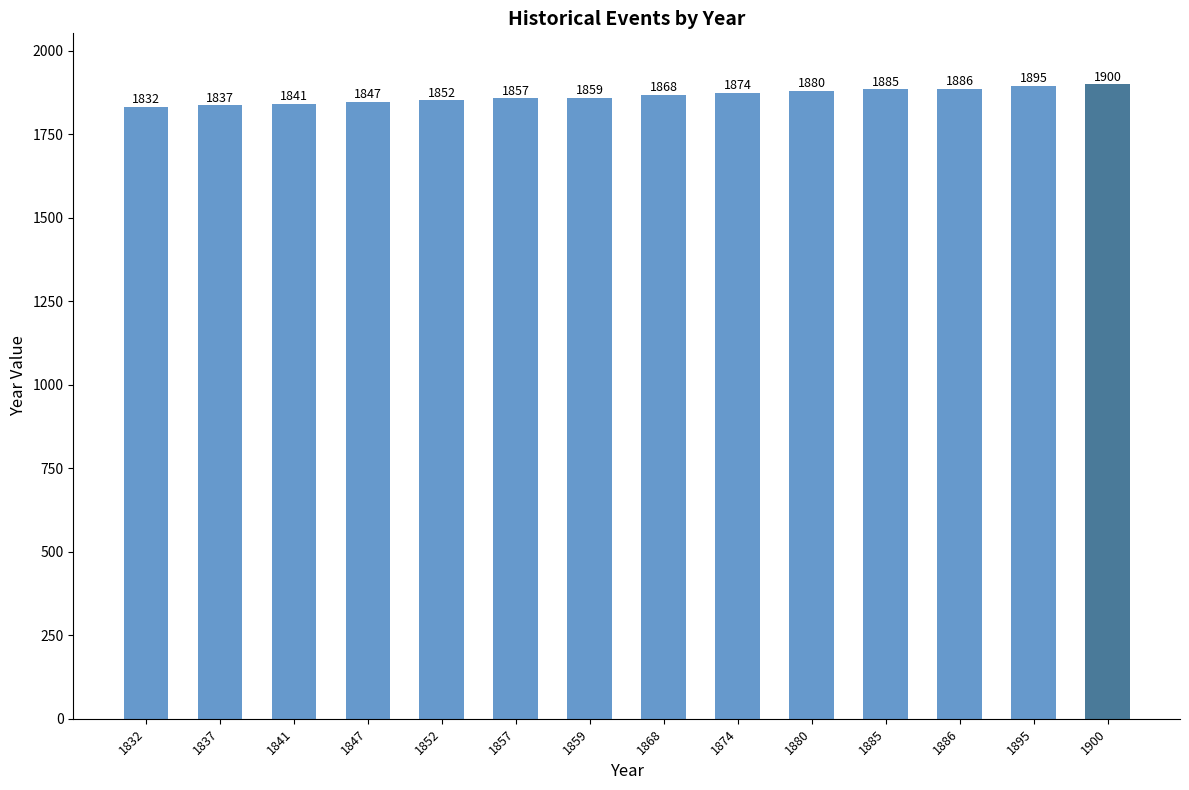

Reading left to right, what are all the values shown in this chart?

1832=1832	1837=1837	1841=1841	1847=1847	1852=1852	1857=1857	1859=1859	1868=1868	1874=1874	1880=1880	1885=1885	1886=1886	1895=1895	1900=1900